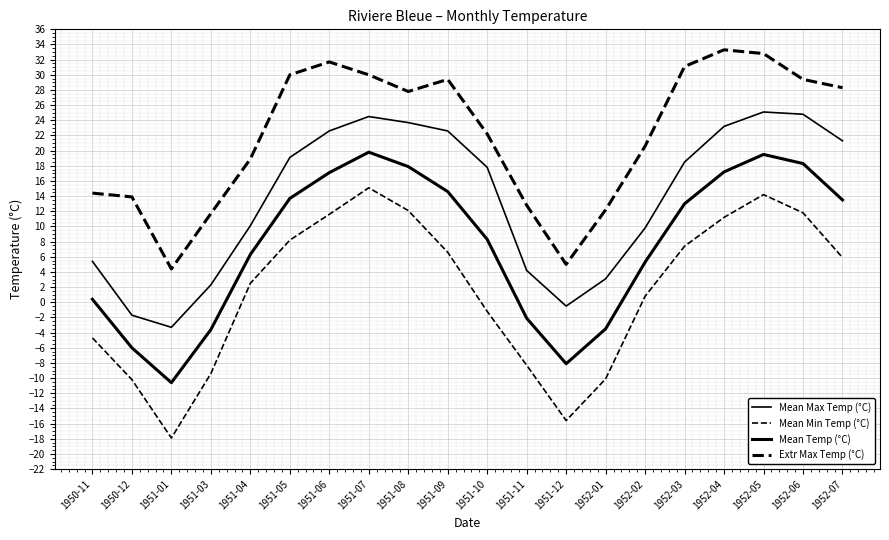

What is the difference between the highest and lowest values at 1952-01?

22.3